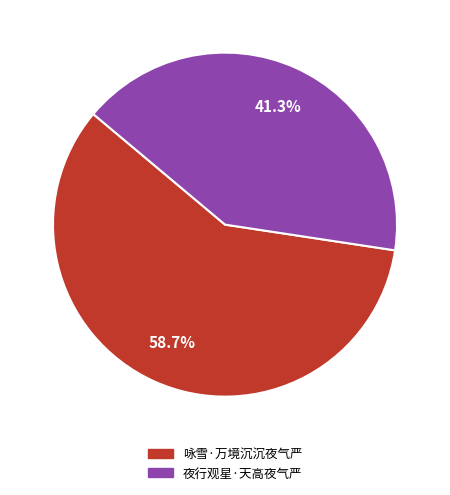

What is the smallest slice in the pie chart?

夜行观星·天高夜气严